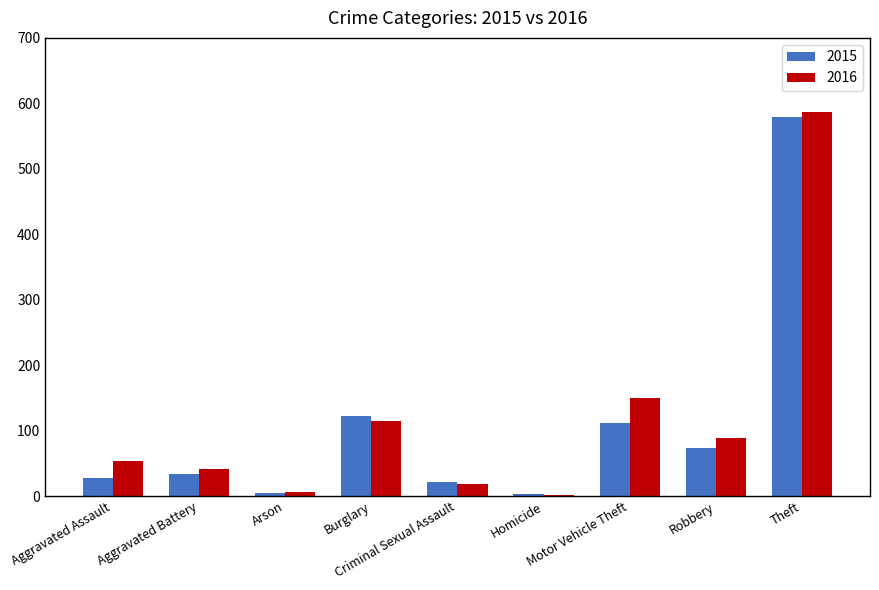

What is the sum of all 2015 values?

977